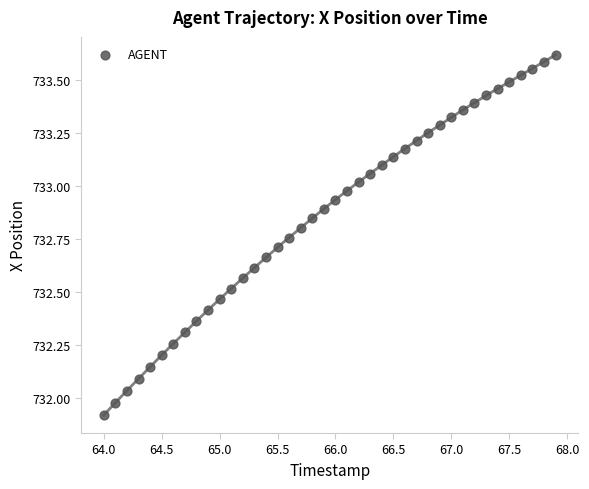

What is the range of X values (max minus min)?

3.9